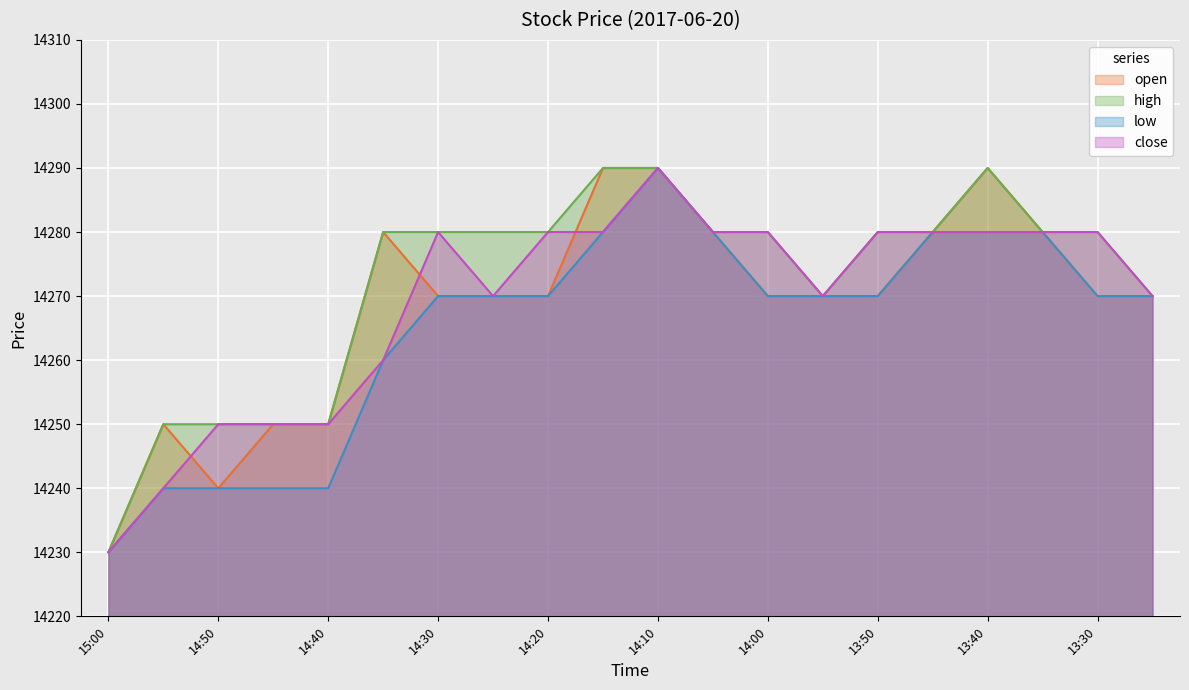

True or false: high has more than 0 points higher than both neighbors.

True